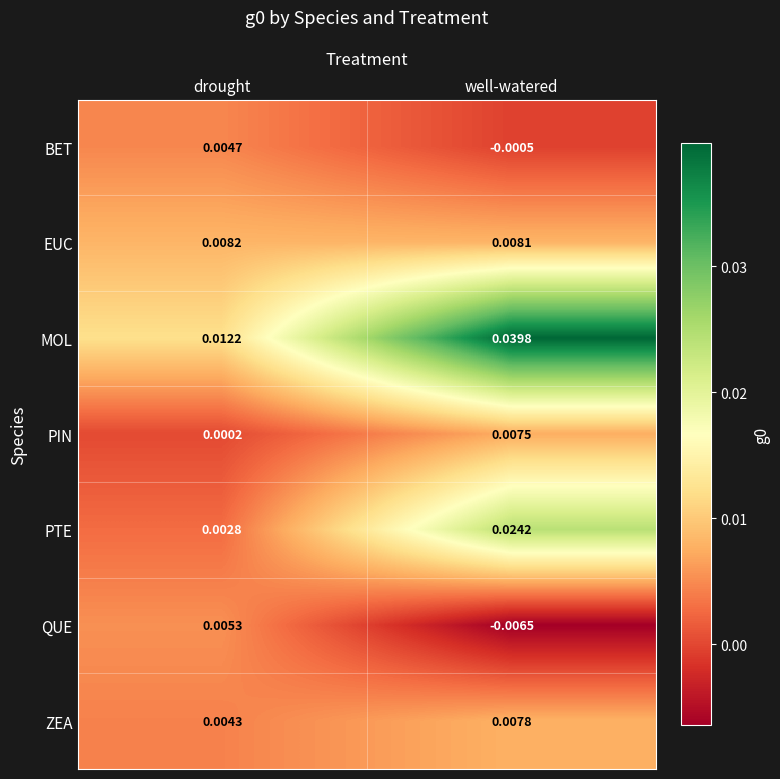

Where is PIN nearest to the value 0?

drought